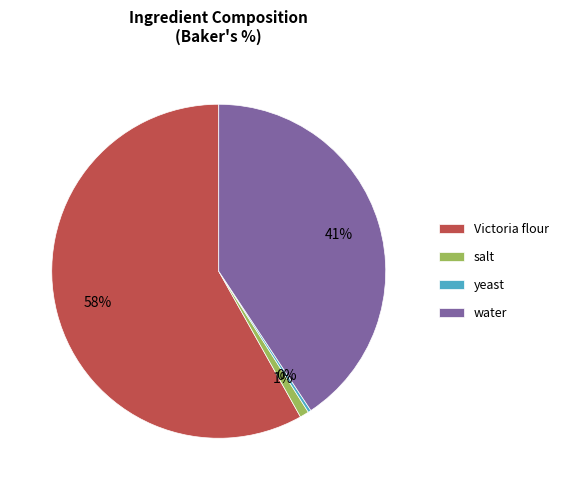

Is the sum of salt and water greater than half?

No